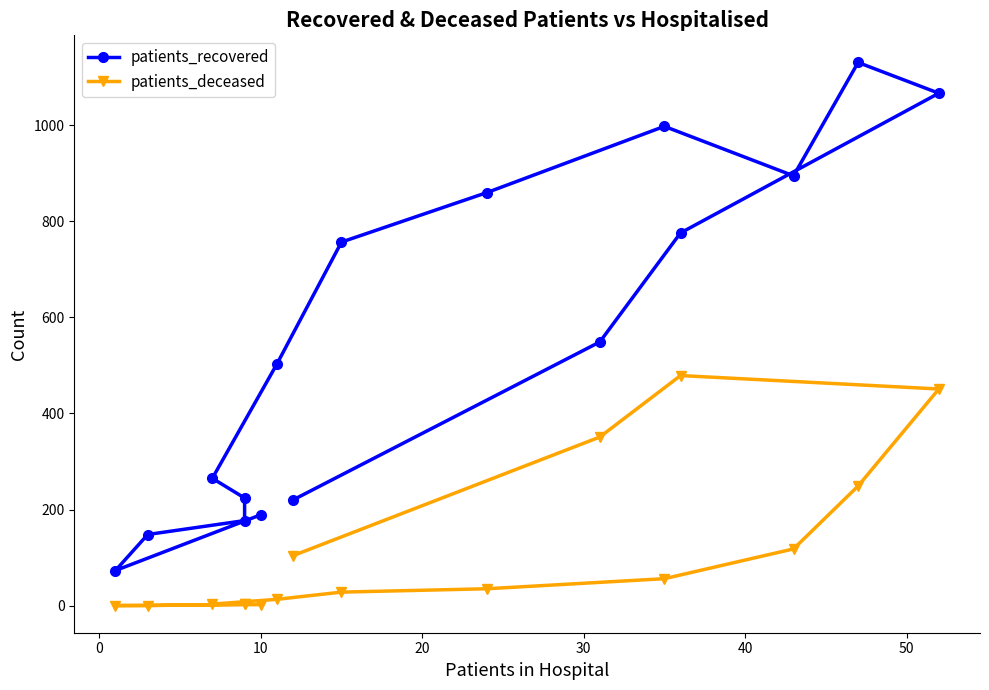

In patients_deceased, how many points are higher than both neighbors (excluding endpoints)?

2